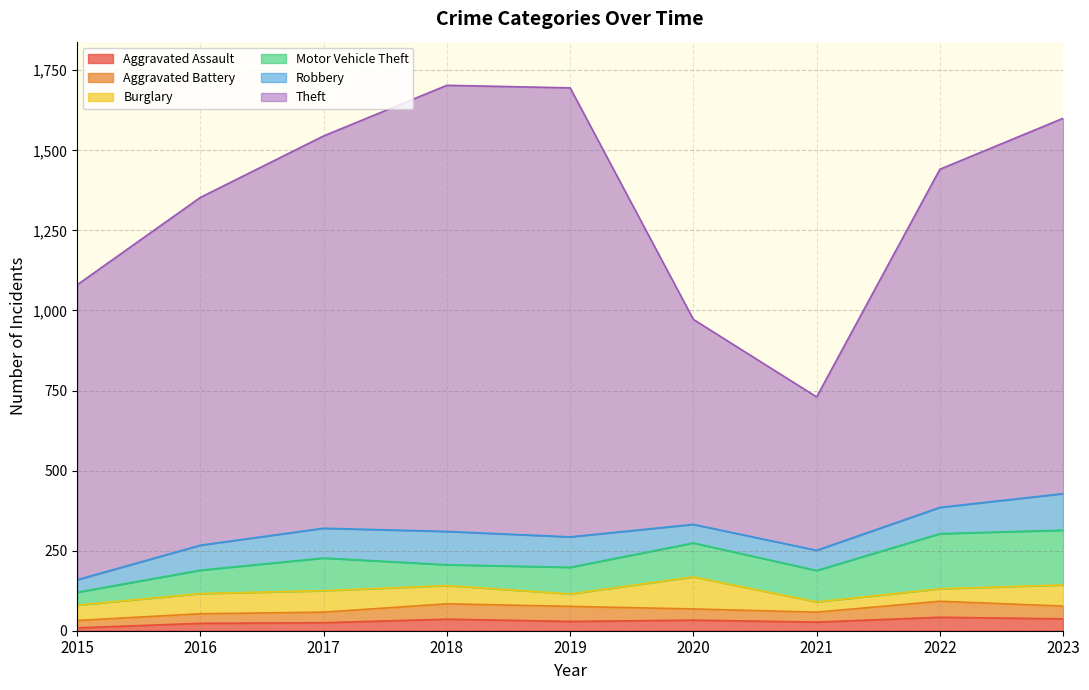

True or false: Aggravated Assault and Burglary cross at least once.

True